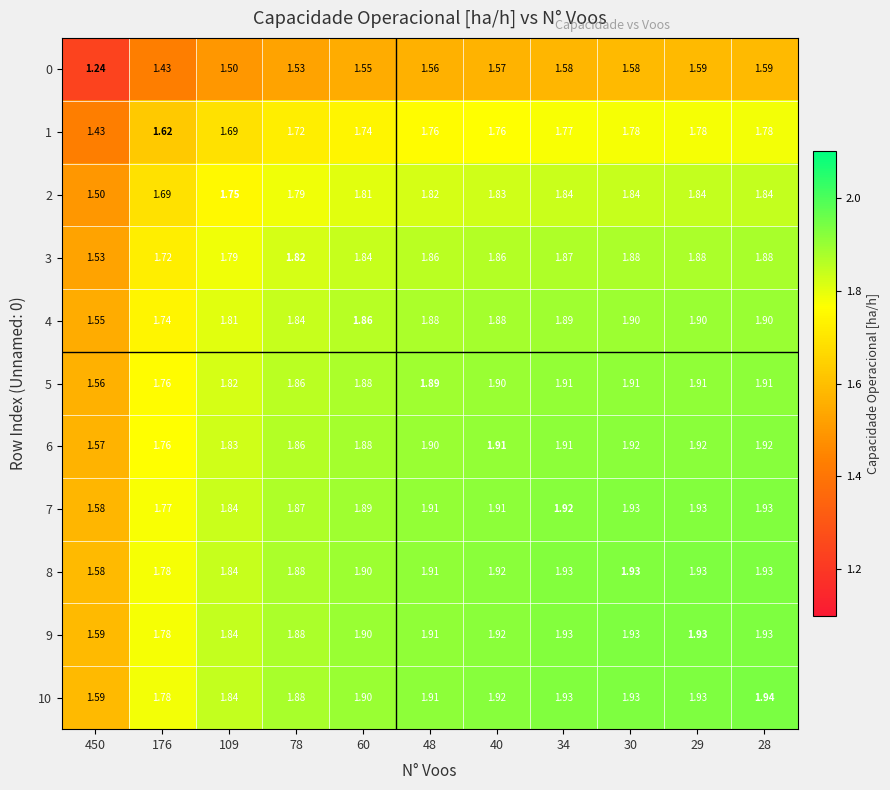

Reading right to left, what are all the values shown in this chart?

0: 28=1.6	29=1.6	30=1.6	34=1.6	40=1.6	48=1.6	60=1.6	78=1.5	109=1.5	176=1.4	450=1.2
1: 28=1.8	29=1.8	30=1.8	34=1.8	40=1.8	48=1.8	60=1.7	78=1.7	109=1.7	176=1.6	450=1.4
2: 28=1.8	29=1.8	30=1.8	34=1.8	40=1.8	48=1.8	60=1.8	78=1.8	109=1.8	176=1.7	450=1.5
3: 28=1.9	29=1.9	30=1.9	34=1.9	40=1.9	48=1.9	60=1.8	78=1.8	109=1.8	176=1.7	450=1.5
4: 28=1.9	29=1.9	30=1.9	34=1.9	40=1.9	48=1.9	60=1.9	78=1.8	109=1.8	176=1.7	450=1.6
5: 28=1.9	29=1.9	30=1.9	34=1.9	40=1.9	48=1.9	60=1.9	78=1.9	109=1.8	176=1.8	450=1.6
6: 28=1.9	29=1.9	30=1.9	34=1.9	40=1.9	48=1.9	60=1.9	78=1.9	109=1.8	176=1.8	450=1.6
7: 28=1.9	29=1.9	30=1.9	34=1.9	40=1.9	48=1.9	60=1.9	78=1.9	109=1.8	176=1.8	450=1.6
8: 28=1.9	29=1.9	30=1.9	34=1.9	40=1.9	48=1.9	60=1.9	78=1.9	109=1.8	176=1.8	450=1.6
9: 28=1.9	29=1.9	30=1.9	34=1.9	40=1.9	48=1.9	60=1.9	78=1.9	109=1.8	176=1.8	450=1.6
10: 28=1.9	29=1.9	30=1.9	34=1.9	40=1.9	48=1.9	60=1.9	78=1.9	109=1.8	176=1.8	450=1.6